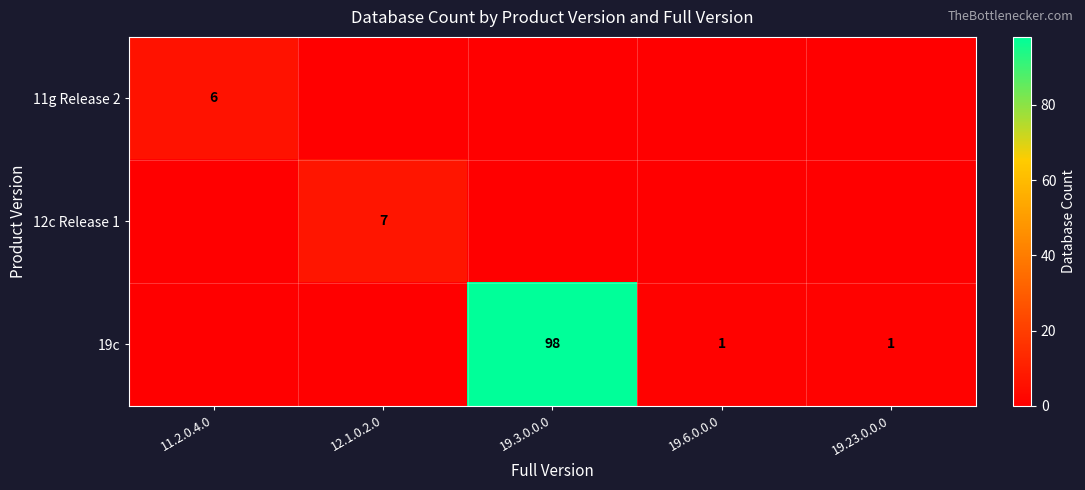

At which category is the sum across all series the highest?

19.3.0.0.0